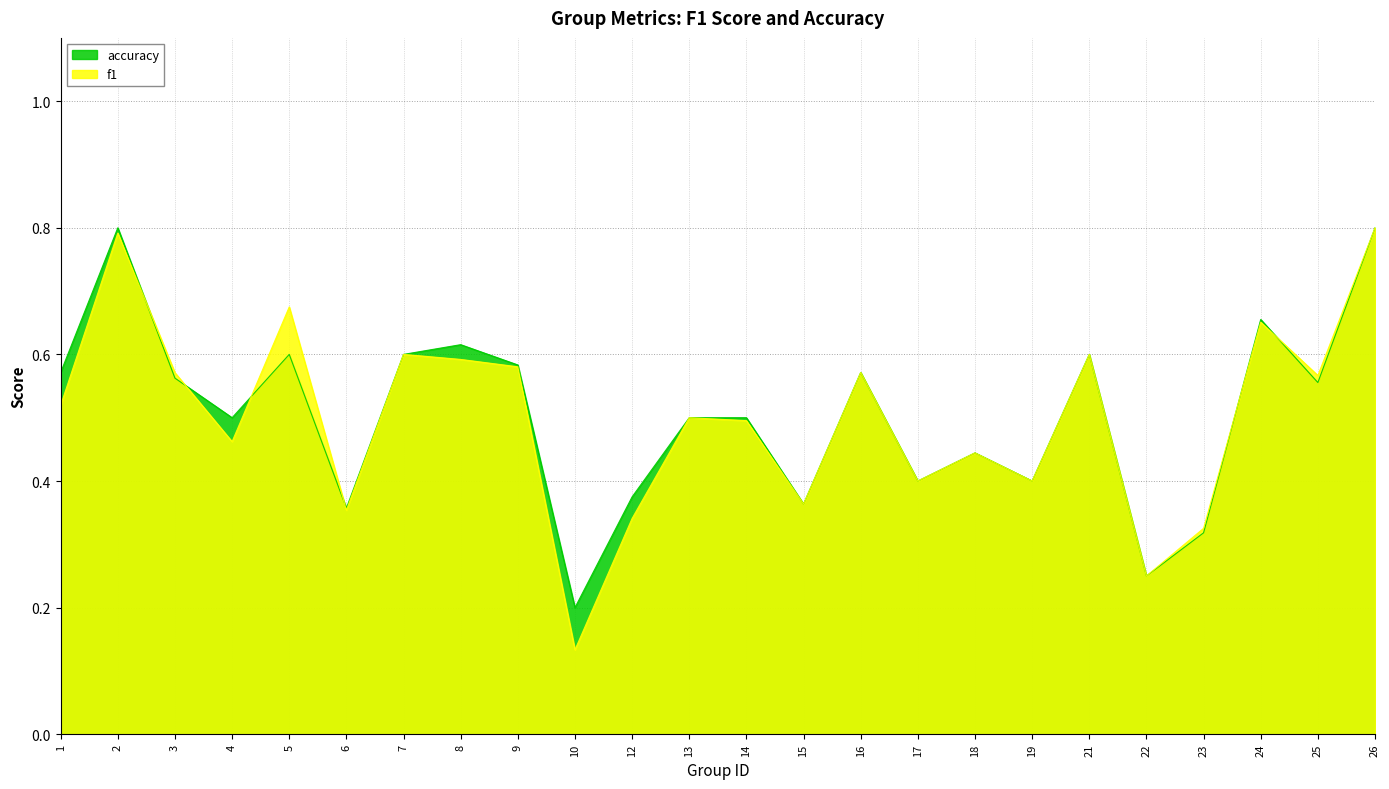

Which series ends up on top after the final intersection of accuracy and f1?

f1